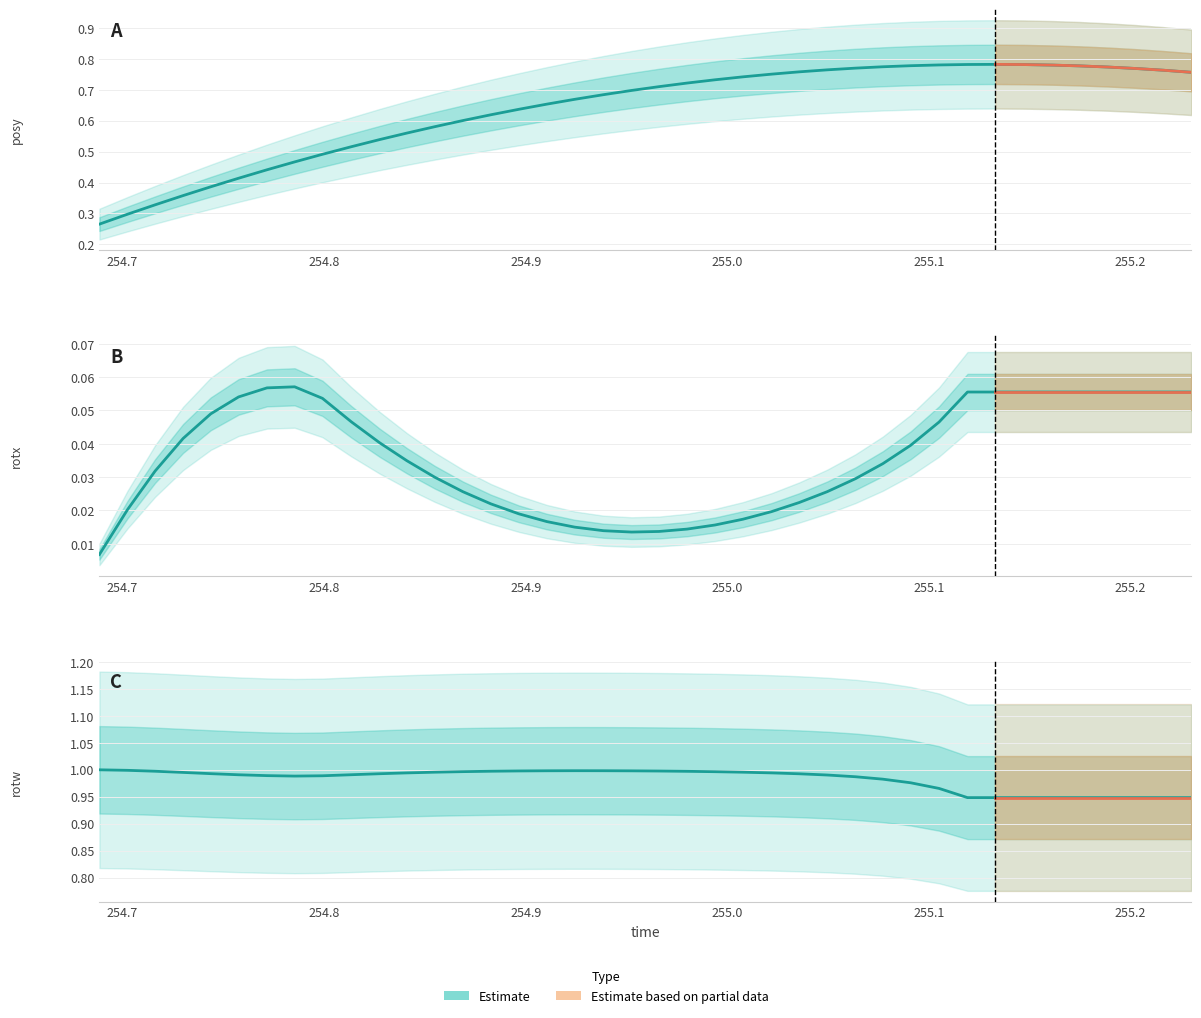

Rank the series by their average value, from highest to lowest.

rotw, posy, rotx